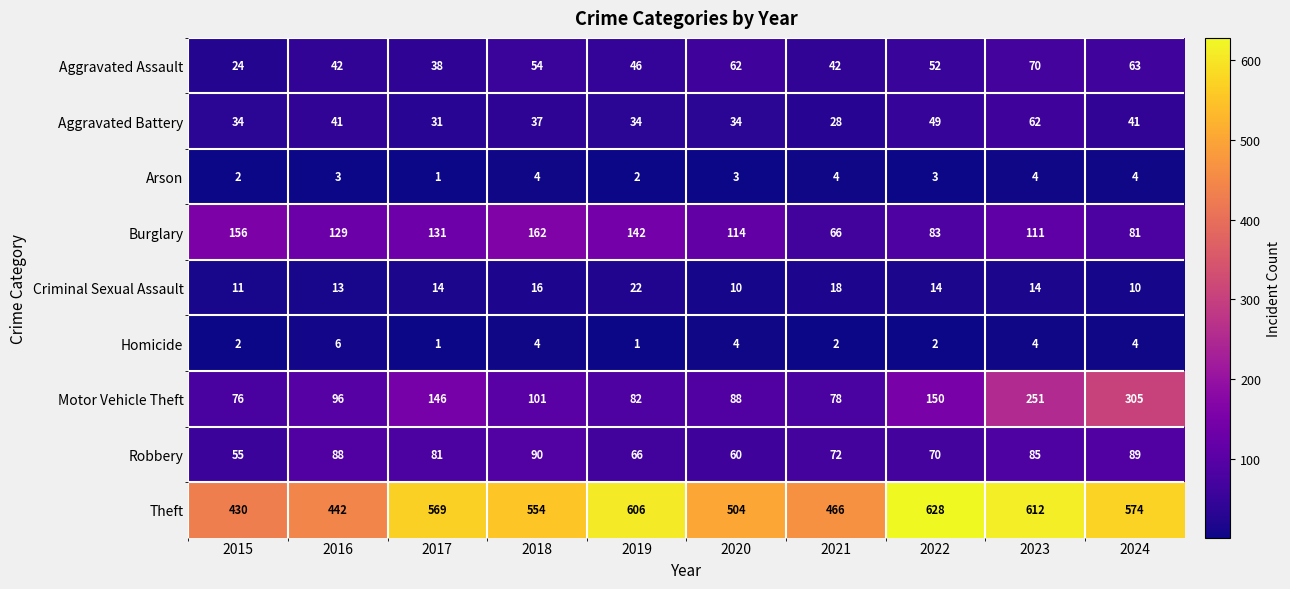

What is the sum of the Homicide values at 2021 and 2018?

6